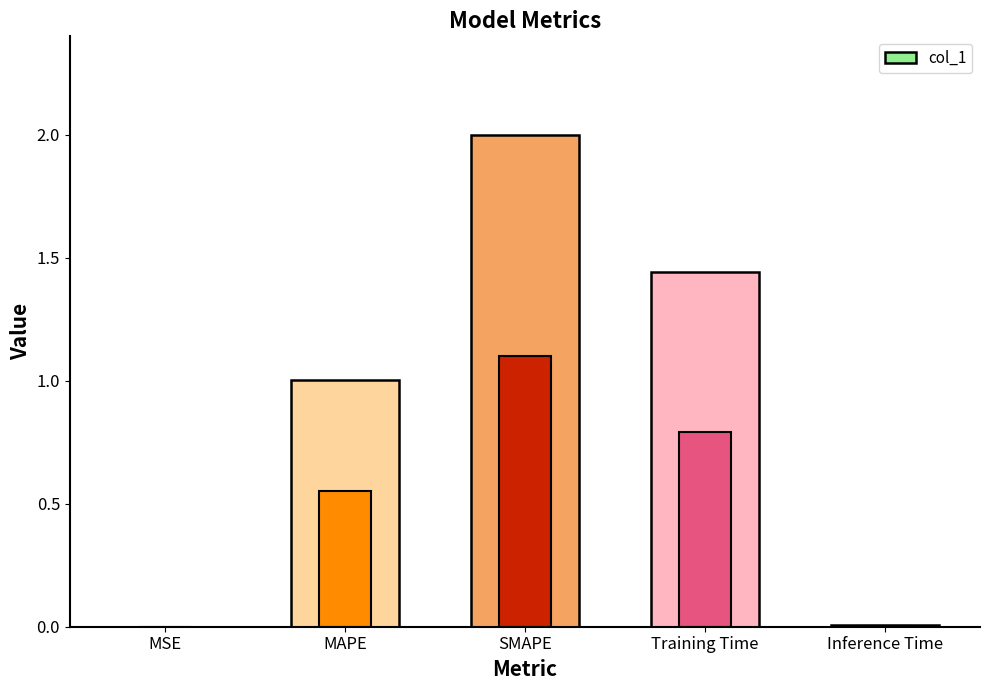

Which has a higher value, Inference Time or MAPE?

MAPE